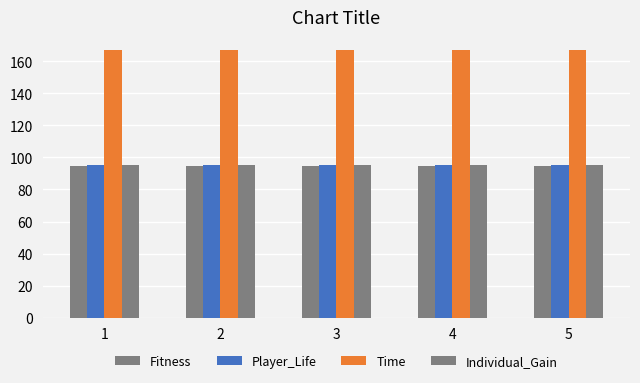

How many bars are there in each group?

4